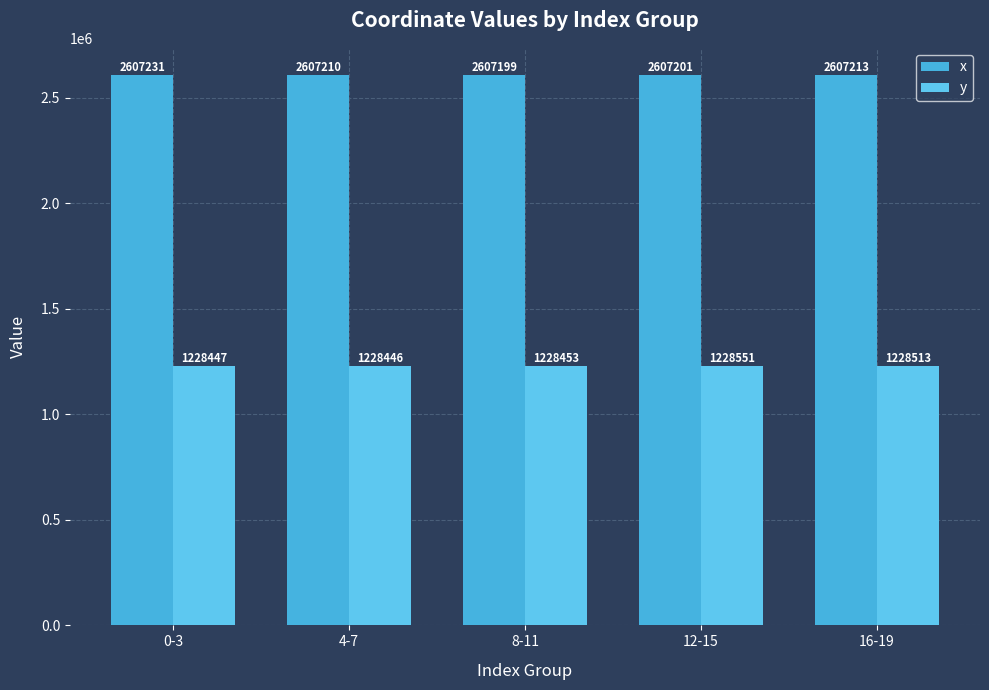

What is the spread (max minus min) of values at 8-11?

1378746.5